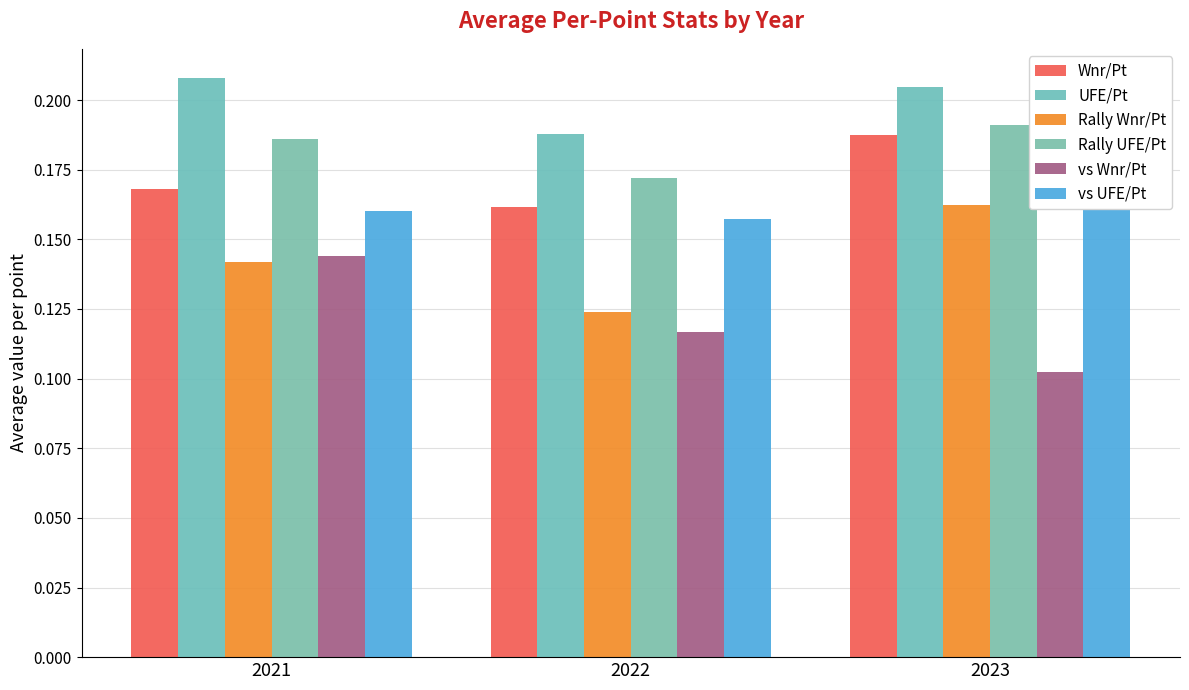

What are all the series names shown in the legend?

Wnr/Pt, UFE/Pt, Rally Wnr/Pt, Rally UFE/Pt, vs Wnr/Pt, vs UFE/Pt